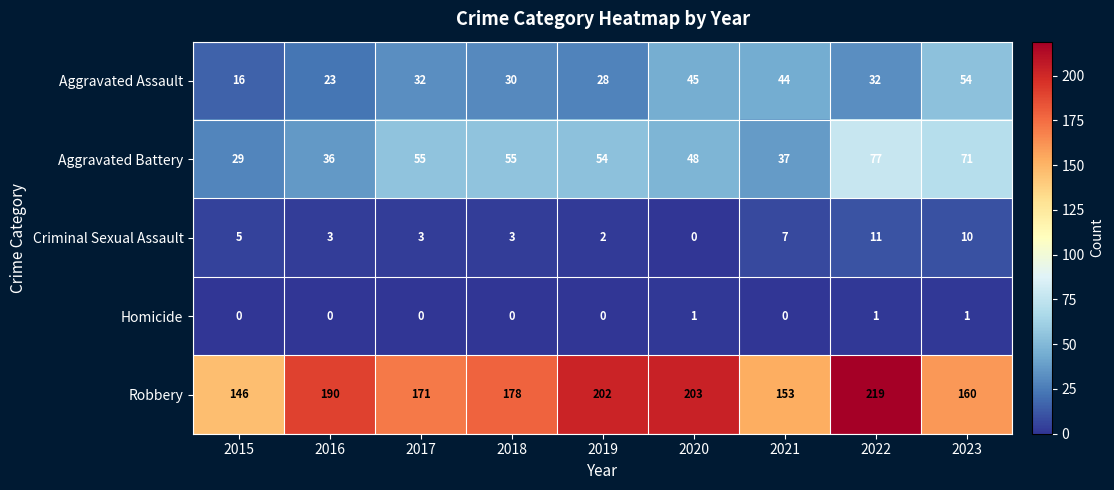

Is it true that Robbery equals 85 at 2020?

False